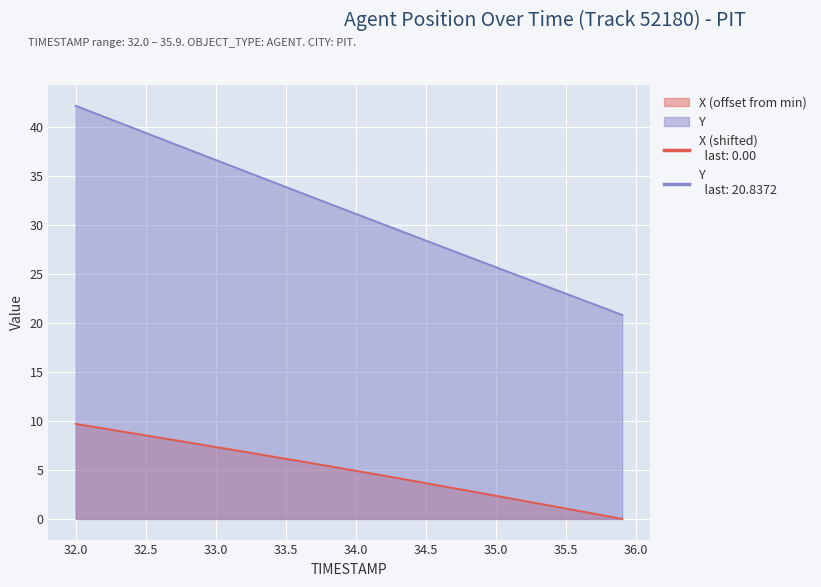

At which category is the sum across all series the highest?

32.0